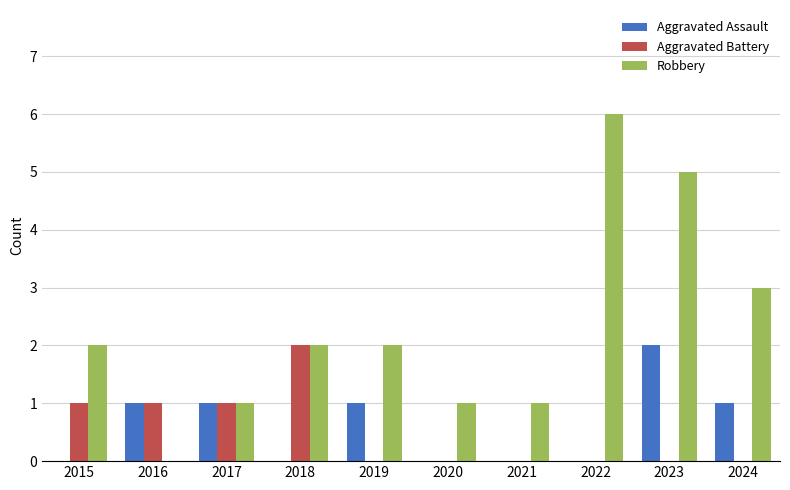

Between 2018 and 2020, which series saw the biggest shift?

Aggravated Battery